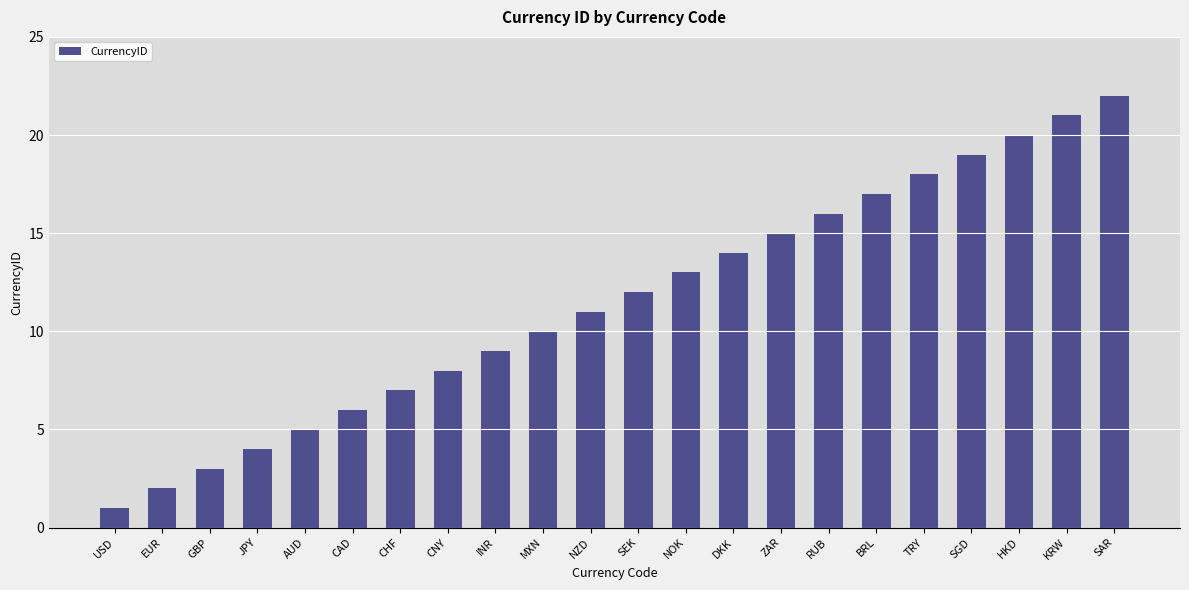

What is the maximum value shown in the chart?

22